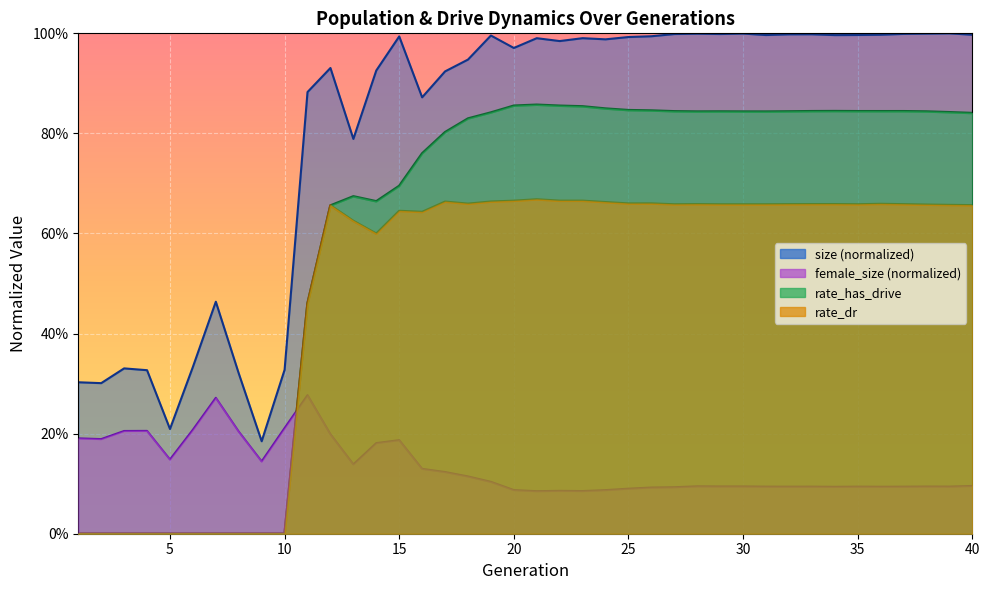

What is the lowest value of the size series?

0.2